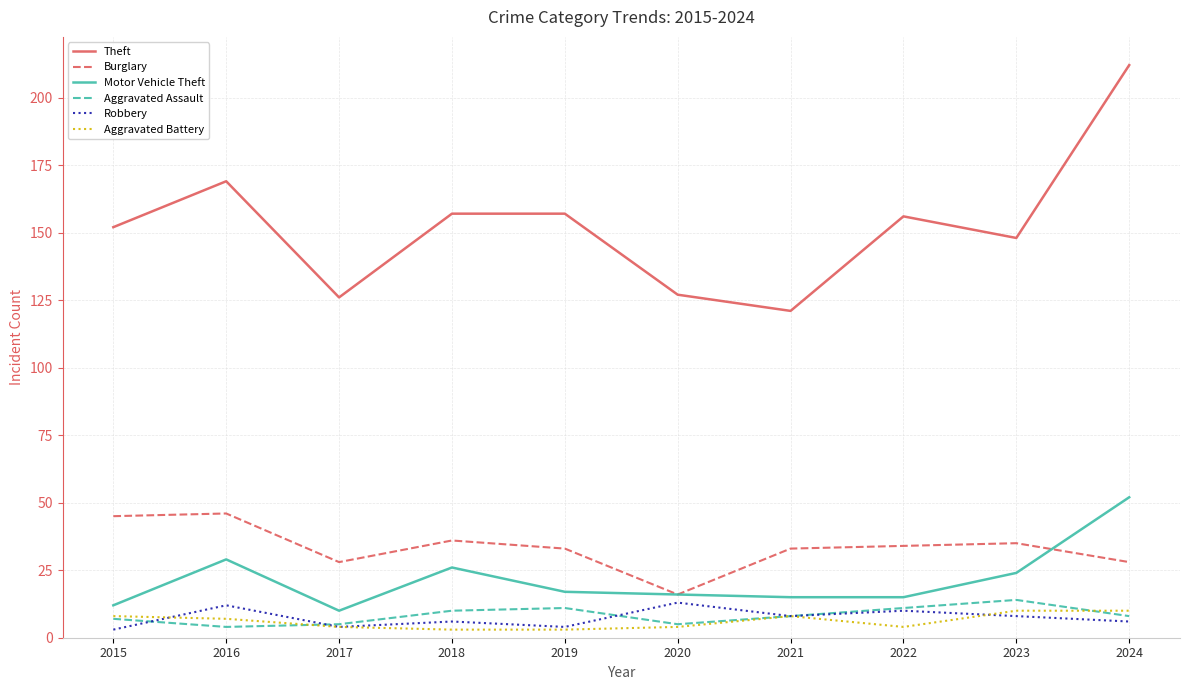

True or false: Theft has a value of 121 at 2021.

True